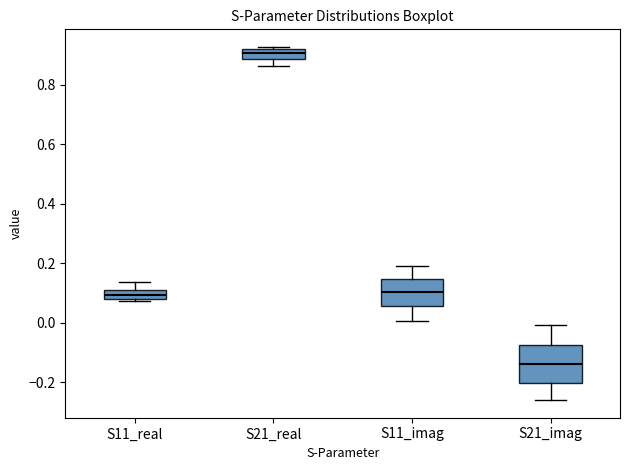

Which box is the tallest, from its lower edge to its upper edge?

S21_imag